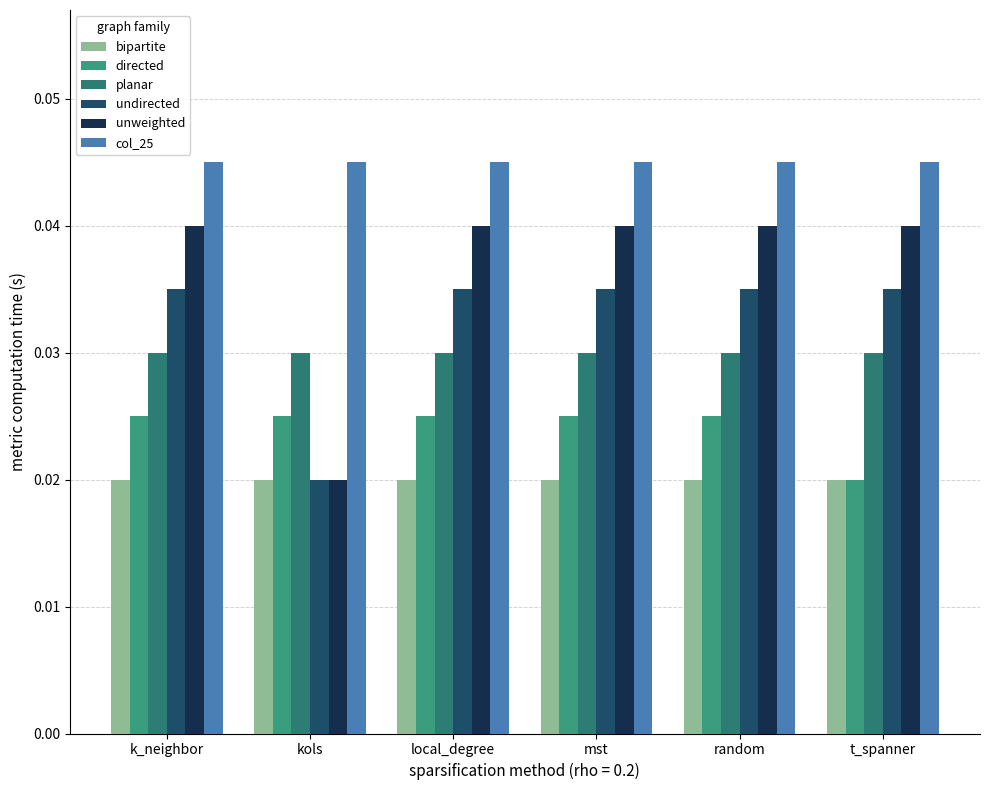

What is the sum of all unweighted values?

0.2